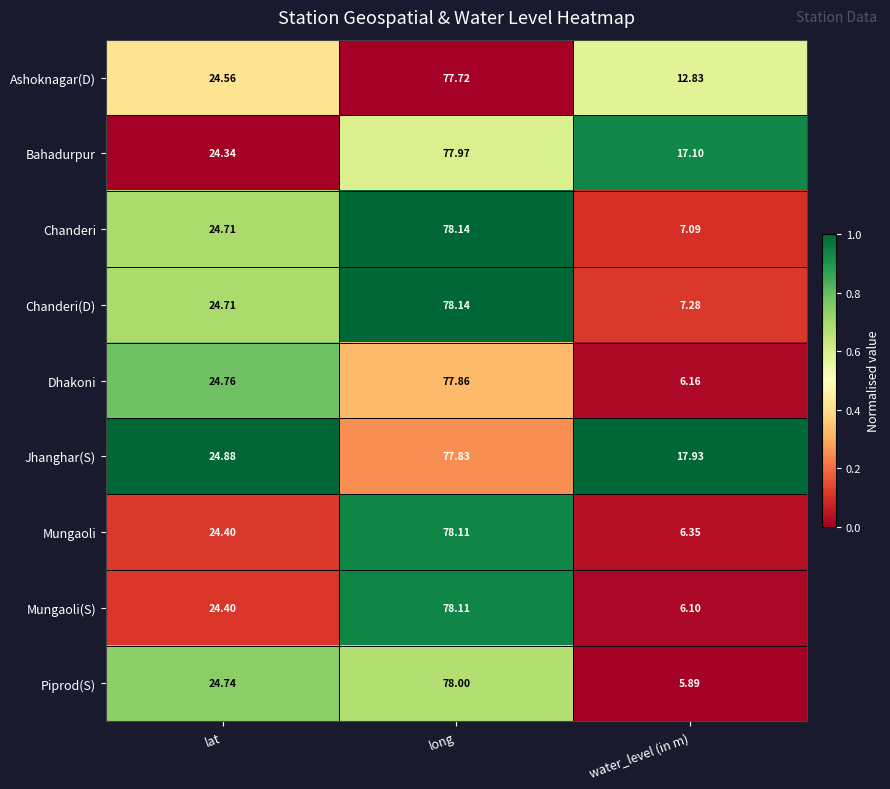

Which label corresponds to the largest value in the chart?

long